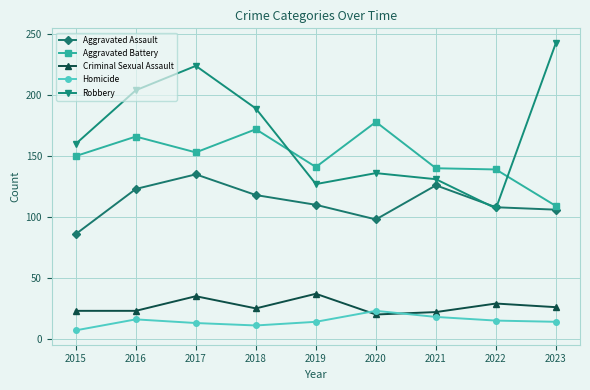

True or false: Robbery and Homicide intersect in this chart.

False